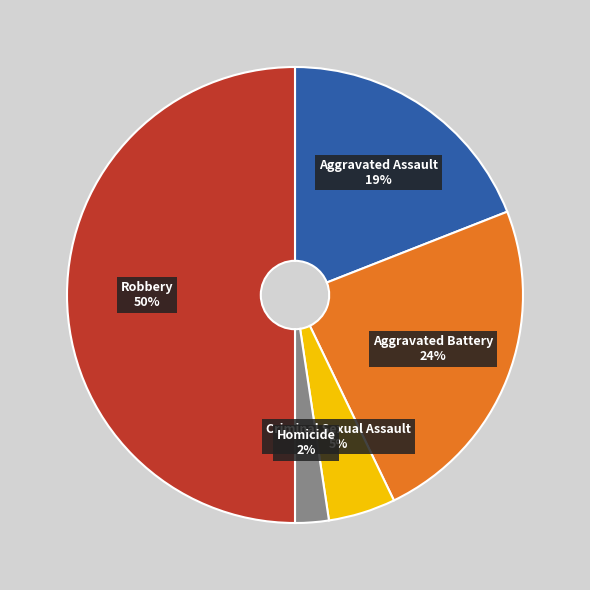

To the nearest percent, what is the difference between the largest and smallest slice percentages?

48%